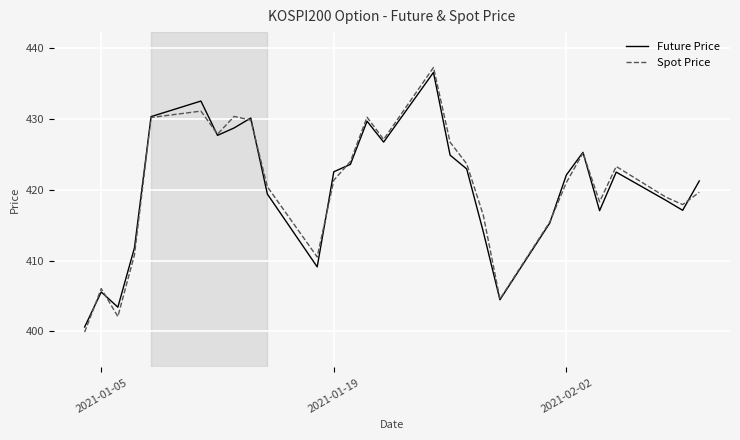

What is the lowest value of the Spot Price series?

399.9